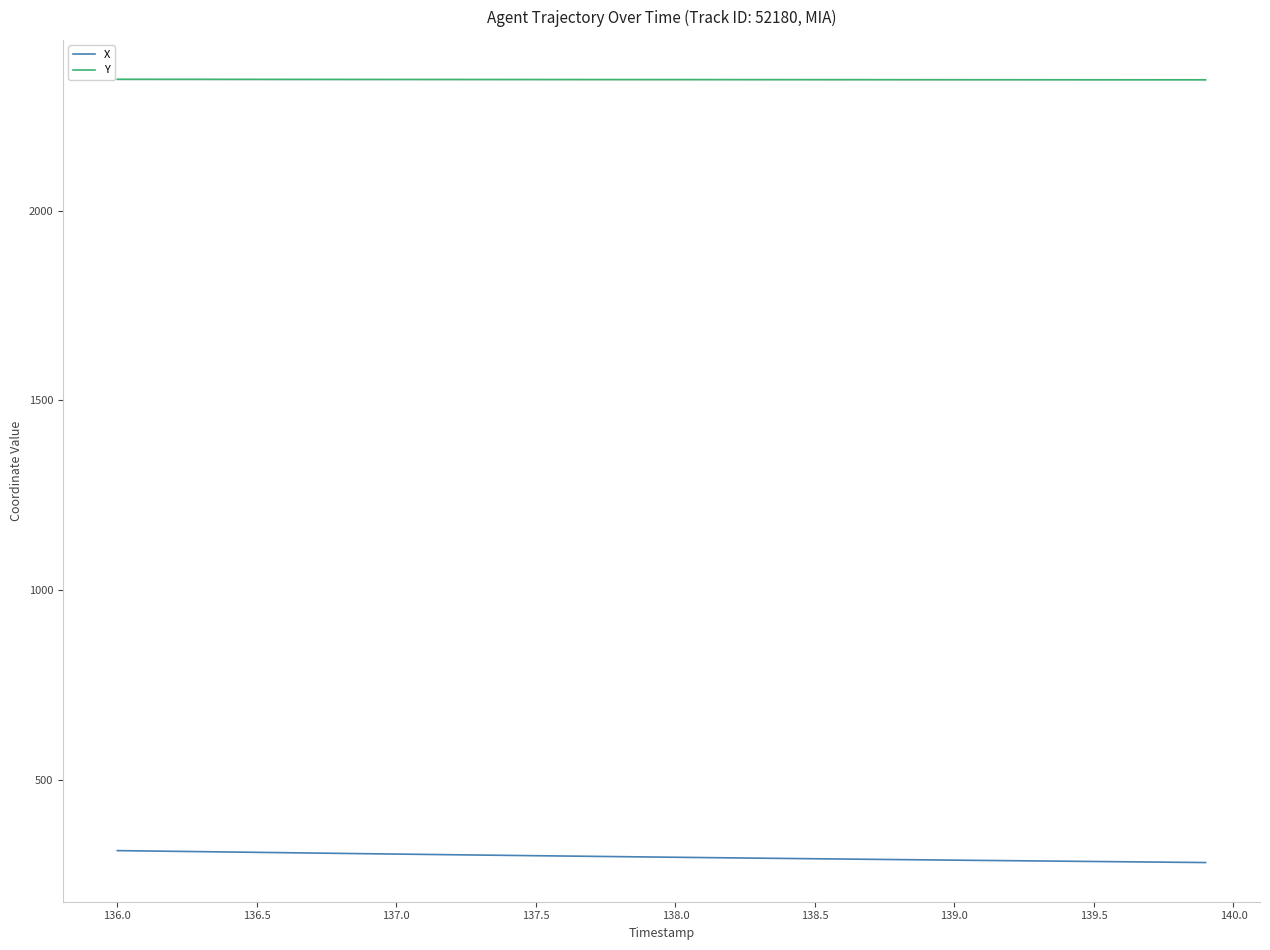

The Y series shows 2344.9 at 139.0. True or false?

True